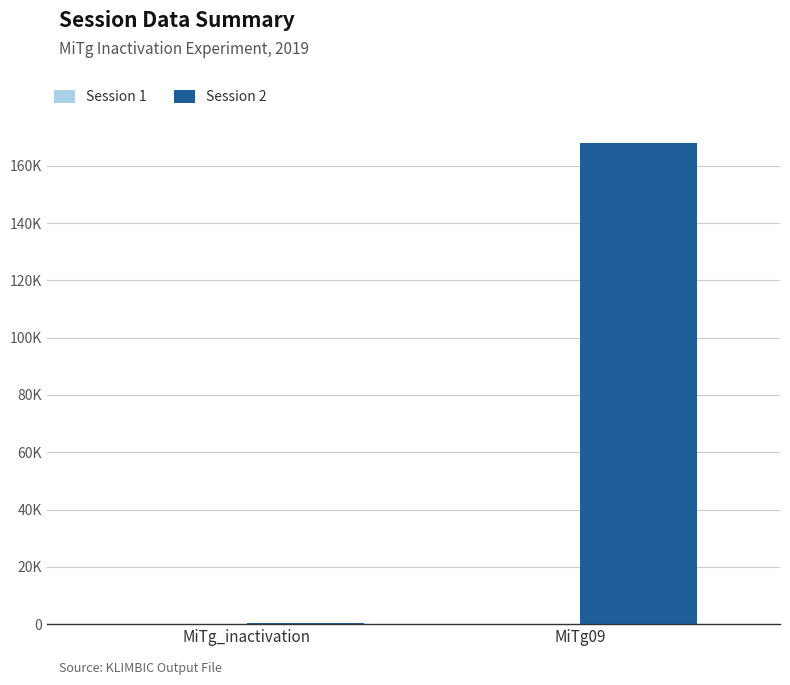

At which category is the sum across all series the highest?

MiTg09